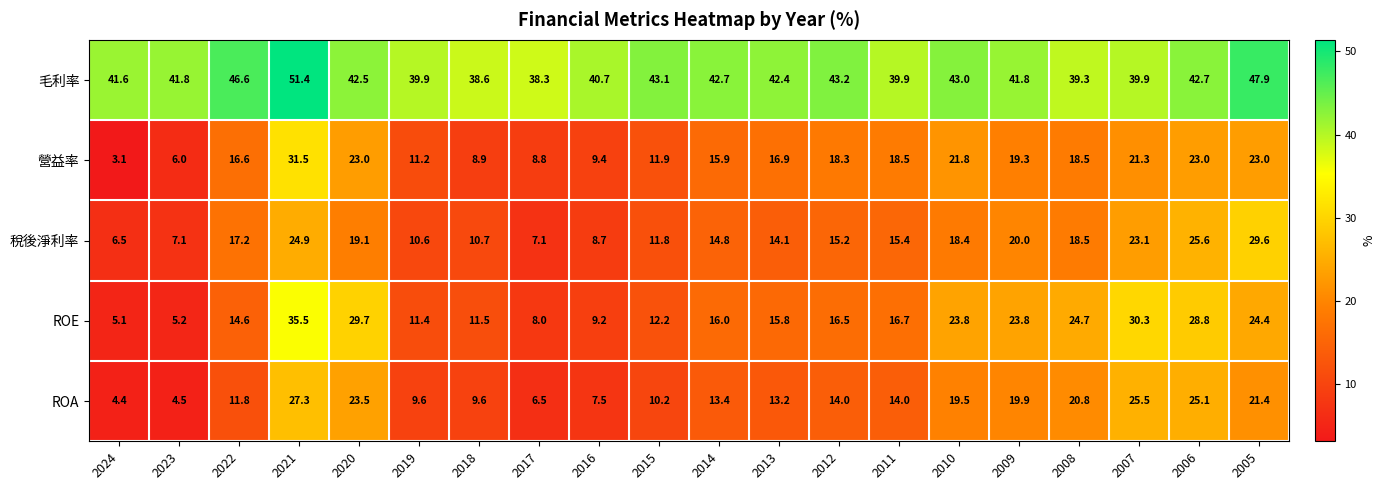

What is the smallest value displayed?

3.1